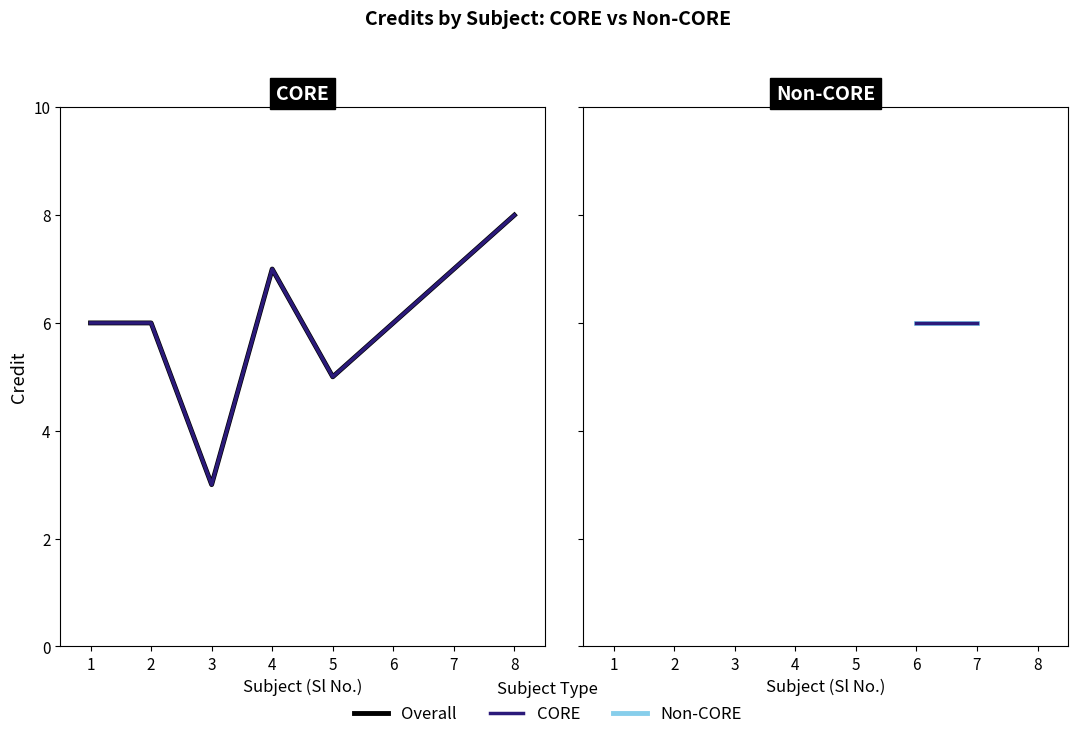

Does the chart have visible grid lines?

No